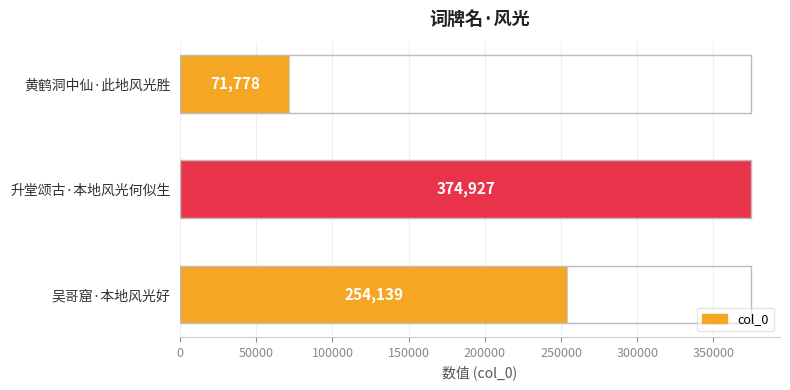

What is the difference between the second highest and minimum values?

182361